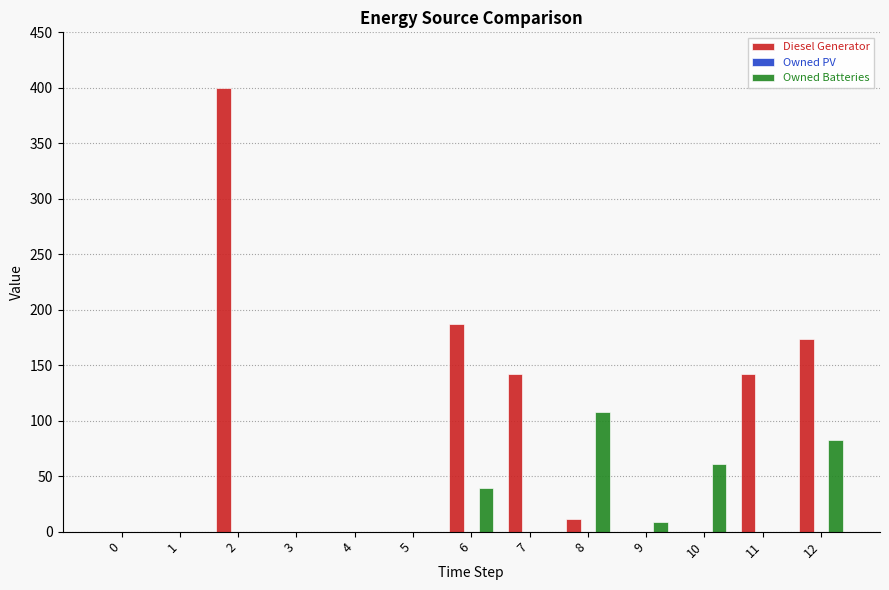

What is the sum of all Owned Batteries values?

300